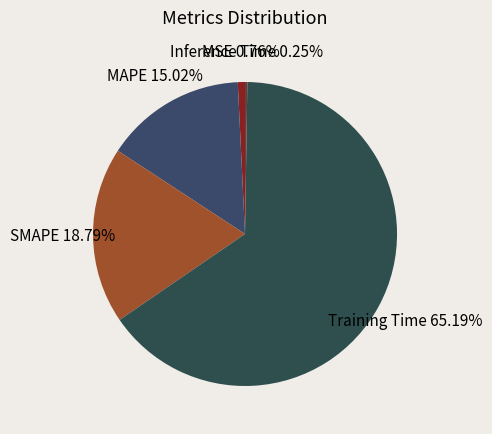

Which category has the biggest portion of the pie?

Training Time